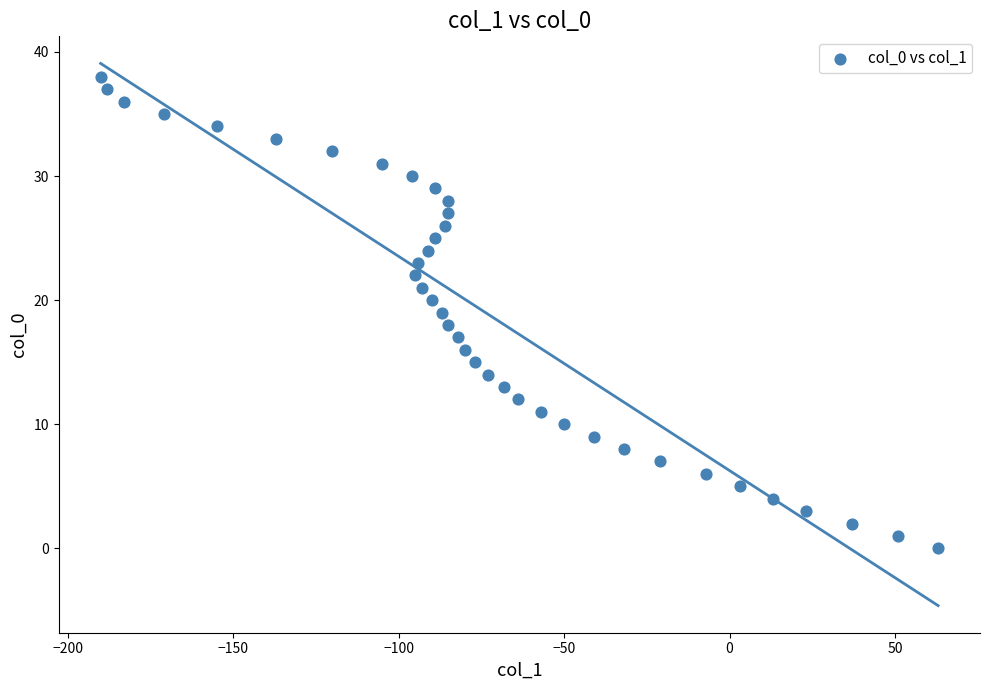

What is the range of Y values (max minus min)?

38